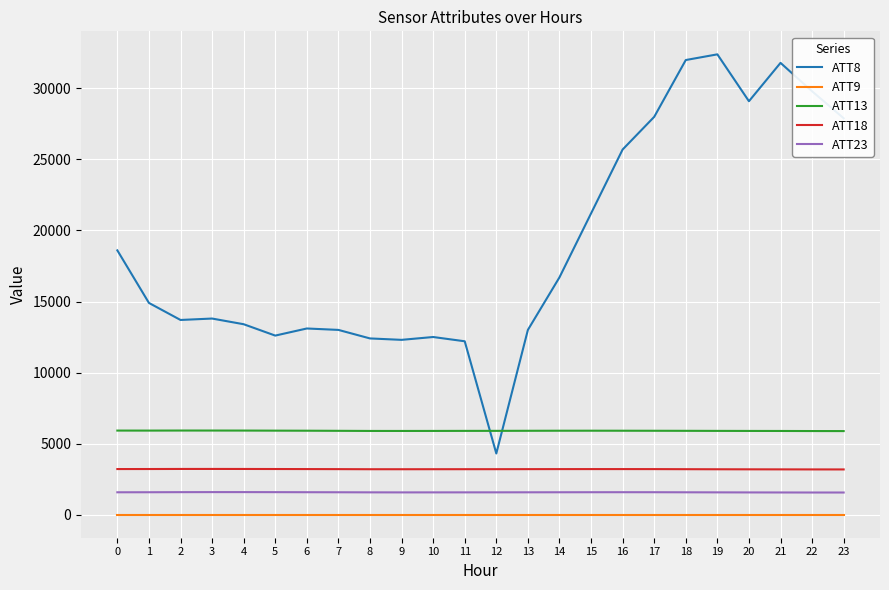

What are all the series names shown in the legend?

ATT8, ATT9, ATT13, ATT18, ATT23